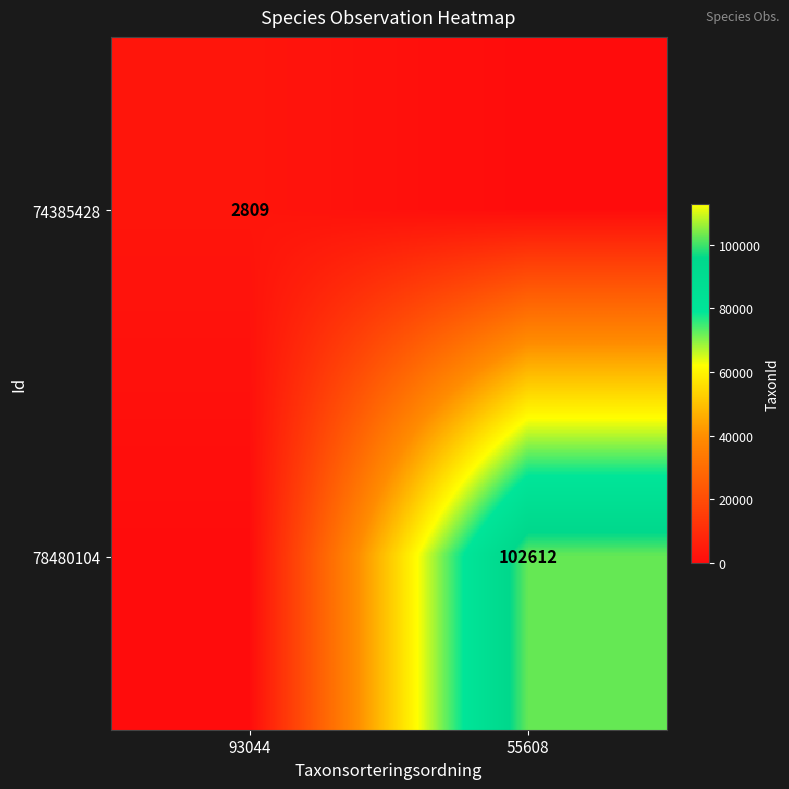

True or false: 74385428 has a value of 2809 at 93044.

True